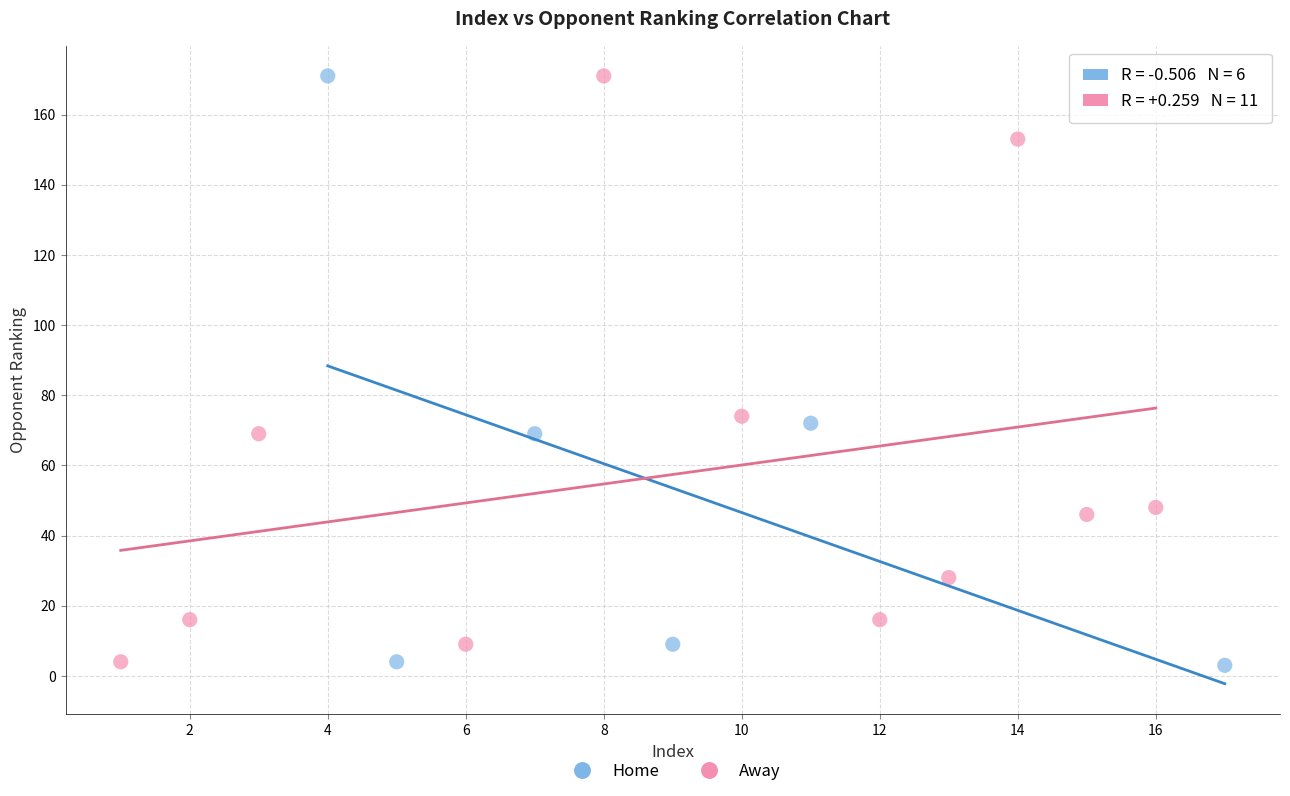

What are all the series names shown in the legend?

Home, Away